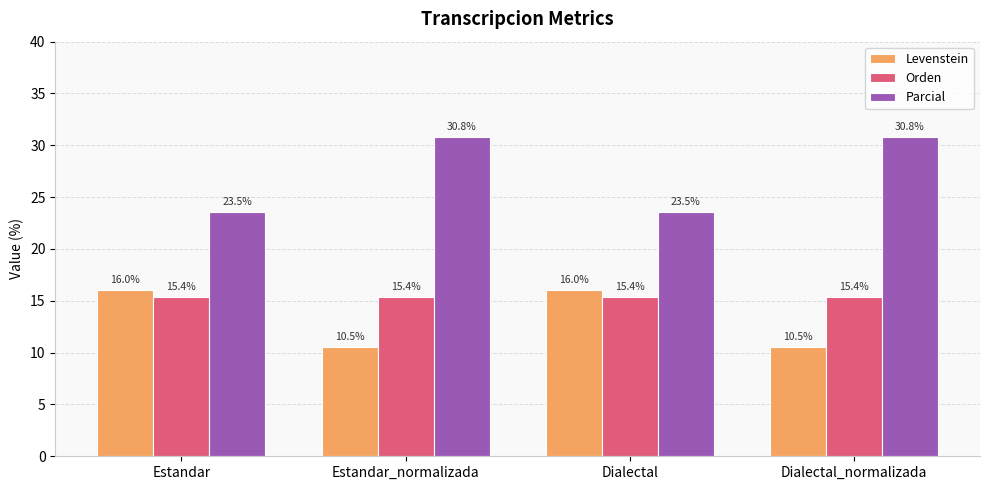

What is the difference between the highest and lowest values at Estandar?

8.1